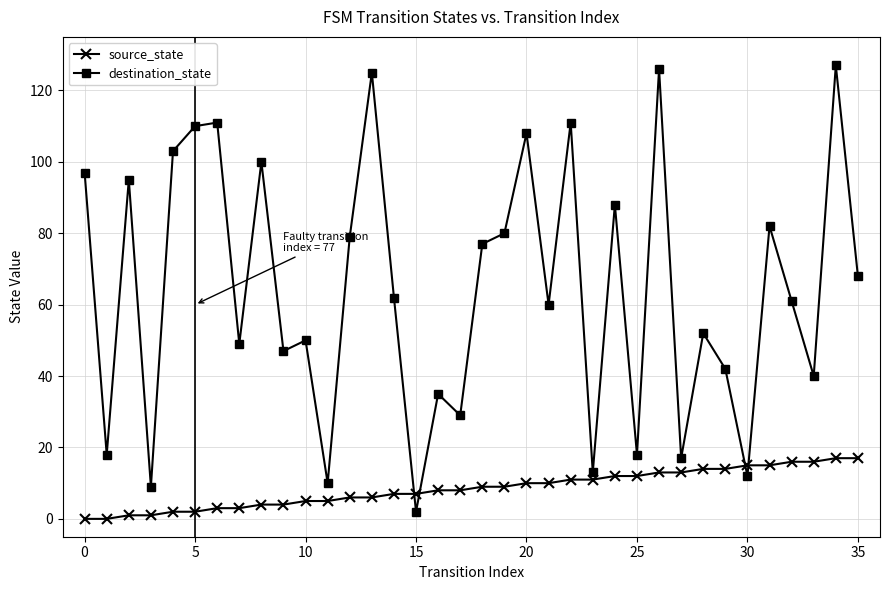

What is the sum of all destination_state values?

2313